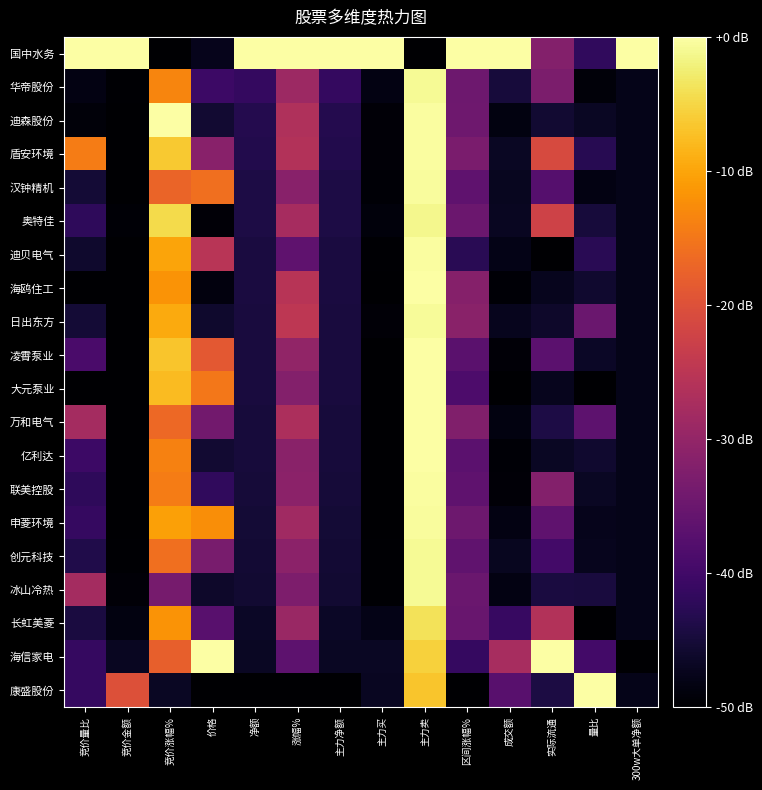

Reading left to right, list all the values displayed in this chart.

国中水务: 竞价量比=0.0	竞价金额=0.0	竞价涨幅%=-50.0	价格=-47.6	净额=0.0	涨幅%=0.0	主力净额=0.0	主力买=0.0	主力卖=-50.0	区间涨幅%=0.0	成交额=0.0	实际流通=-31.9	量比=-41.8	300w大单净额=0.0
华帝股份: 竞价量比=-48.4	竞价金额=-49.8	竞价涨幅%=-13.4	价格=-40.6	净额=-41.5	涨幅%=-28.8	主力净额=-41.5	主力买=-48.3	主力卖=-0.9	区间涨幅%=-34.7	成交额=-44.8	实际流通=-32.9	量比=-49.1	300w大单净额=-47.8
迪森股份: 竞价量比=-49.2	竞价金额=-50.0	竞价涨幅%=0.0	价格=-45.7	净额=-43.3	涨幅%=-26.4	主力净额=-43.3	主力买=-49.3	主力卖=-0.4	区间涨幅%=-34.5	成交额=-48.5	实际流通=-45.6	量比=-46.8	300w大单净额=-47.8
盾安环境: 竞价量比=-14.3	竞价金额=-49.9	竞价涨幅%=-6.4	价格=-31.4	净额=-43.4	涨幅%=-26.1	主力净额=-43.4	主力买=-49.3	主力卖=-0.3	区间涨幅%=-33.2	成交额=-46.9	实际流通=-21.1	量比=-42.8	300w大单净额=-47.8
汉钟精机: 竞价量比=-45.2	竞价金额=-49.9	竞价涨幅%=-17.3	价格=-15.9	净额=-44.0	涨幅%=-31.4	主力净额=-44.0	主力买=-49.4	主力卖=-0.5	区间涨幅%=-36.5	成交额=-47.2	实际流通=-37.7	量比=-48.3	300w大单净额=-47.8
奥特佳: 竞价量比=-42.1	竞价金额=-49.5	竞价涨幅%=-4.6	价格=-49.3	净额=-44.1	涨幅%=-27.7	主力净额=-44.1	主力买=-48.9	主力卖=-1.3	区间涨幅%=-34.9	成交额=-46.9	实际流通=-22.4	量比=-44.8	300w大单净额=-47.8
迪贝电气: 竞价量比=-46.0	竞价金额=-49.8	竞价涨幅%=-10.1	价格=-25.4	净额=-44.4	涨幅%=-36.5	主力净额=-44.4	主力买=-49.7	主力卖=-0.2	区间涨幅%=-42.6	成交额=-48.0	实际流通=-50.0	量比=-42.8	300w大单净额=-47.8
海鸥住工: 竞价量比=-50.0	竞价金额=-50.0	竞价涨幅%=-11.8	价格=-48.7	净额=-44.5	涨幅%=-25.6	主力净额=-44.5	主力买=-49.9	主力卖=-0.0	区间涨幅%=-31.7	成交额=-49.4	实际流通=-47.4	量比=-45.9	300w大单净额=-47.8
日出东方: 竞价量比=-45.2	竞价金额=-49.9	竞价涨幅%=-9.6	价格=-46.0	净额=-44.5	涨幅%=-24.6	主力净额=-44.5	主力买=-49.4	主力卖=-0.8	区间涨幅%=-31.2	成交额=-47.4	实际流通=-46.2	量比=-35.1	300w大单净额=-47.8
凌霄泵业: 竞价量比=-38.9	竞价金额=-50.0	竞价涨幅%=-6.8	价格=-18.8	净额=-44.7	涨幅%=-30.1	主力净额=-44.7	主力买=-50.0	主力卖=0.0	区间涨幅%=-36.9	成交额=-49.3	实际流通=-36.8	量比=-46.7	300w大单净额=-47.8
大元泵业: 竞价量比=-50.0	竞价金额=-50.0	竞价涨幅%=-7.7	价格=-15.0	净额=-44.7	涨幅%=-31.9	主力净额=-44.7	主力买=-50.0	主力卖=0.0	区间涨幅%=-38.5	成交额=-50.0	实际流通=-47.4	量比=-49.9	300w大单净额=-47.8
万和电气: 竞价量比=-27.8	竞价金额=-49.8	竞价涨幅%=-16.7	价格=-34.1	净额=-44.8	涨幅%=-26.9	主力净额=-44.8	主力买=-50.0	主力卖=-0.1	区间涨幅%=-32.3	成交额=-48.5	实际流通=-44.1	量比=-36.5	300w大单净额=-47.8
亿利达: 竞价量比=-40.5	竞价金额=-49.9	竞价涨幅%=-13.8	价格=-45.6	净额=-44.9	涨幅%=-31.1	主力净额=-44.9	主力买=-50.0	主力卖=-0.2	区间涨幅%=-36.8	成交额=-49.5	实际流通=-46.9	量比=-45.9	300w大单净额=-47.8
联美控股: 竞价量比=-42.1	竞价金额=-49.8	竞价涨幅%=-14.3	价格=-41.9	净额=-44.9	涨幅%=-30.9	主力净额=-44.9	主力买=-49.8	主力卖=-0.3	区间涨幅%=-36.5	成交额=-49.3	实际流通=-31.8	量比=-46.7	300w大单净额=-47.8
申菱环境: 竞价量比=-41.3	竞价金额=-49.8	竞价涨幅%=-10.5	价格=-12.5	净额=-45.2	涨幅%=-28.4	主力净额=-45.2	主力买=-49.8	主力卖=-0.5	区间涨幅%=-34.7	成交额=-48.4	实际流通=-36.4	量比=-47.6	300w大单净额=-47.8
创元科技: 竞价量比=-43.7	竞价金额=-49.7	竞价涨幅%=-16.0	价格=-33.2	净额=-45.5	涨幅%=-31.0	主力净额=-45.5	主力买=-49.6	主力卖=-0.9	区间涨幅%=-36.3	成交额=-47.2	实际流通=-39.7	量比=-47.3	300w大单净额=-47.8
冰山冷热: 竞价量比=-27.8	竞价金额=-49.2	竞价涨幅%=-33.5	价格=-46.1	净额=-45.7	涨幅%=-32.7	主力净额=-45.7	主力买=-49.7	主力卖=-0.9	区间涨幅%=-35.1	成交额=-48.4	实际流通=-44.5	量比=-44.7	300w大单净额=-47.8
长虹美菱: 竞价量比=-44.4	竞价金额=-48.5	竞价涨幅%=-11.8	价格=-37.2	净额=-46.5	涨幅%=-29.1	主力净额=-46.5	主力买=-47.9	主力卖=-3.9	区间涨幅%=-35.2	成交额=-41.1	实际流通=-26.1	量比=-50.0	300w大单净额=-47.8
海信家电: 竞价量比=-41.3	竞价金额=-47.0	竞价涨幅%=-17.8	价格=0.0	净额=-46.8	涨幅%=-36.5	主力净额=-46.8	主力买=-46.8	主力卖=-5.5	区间涨幅%=-41.4	成交额=-27.5	实际流通=0.0	量比=-39.8	300w大单净额=-50.0
康盛股份: 竞价量比=-41.3	竞价金额=-19.9	竞价涨幅%=-46.7	价格=-50.0	净额=-50.0	涨幅%=-50.0	主力净额=-50.0	主力买=-47.0	主力卖=-6.7	区间涨幅%=-50.0	成交额=-37.2	实际流通=-44.2	量比=0.0	300w大单净额=-47.8